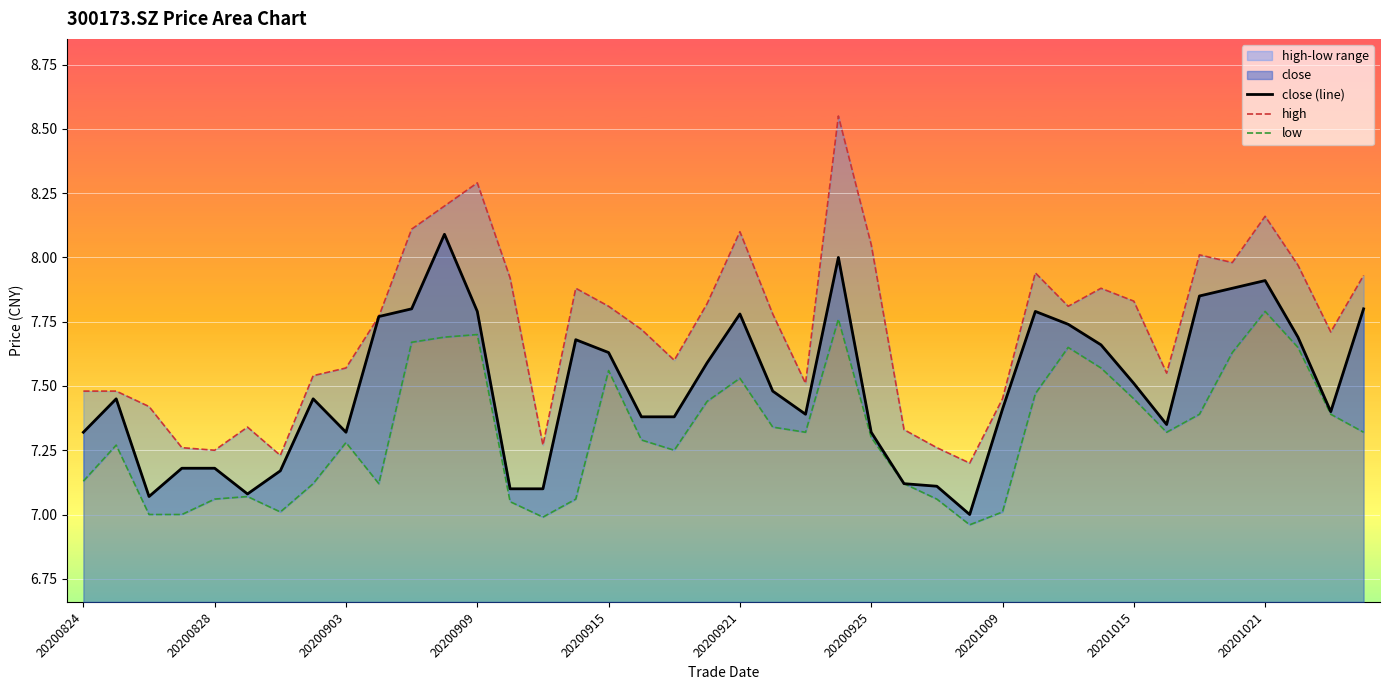

What is the maximum value for close (line)?

8.1